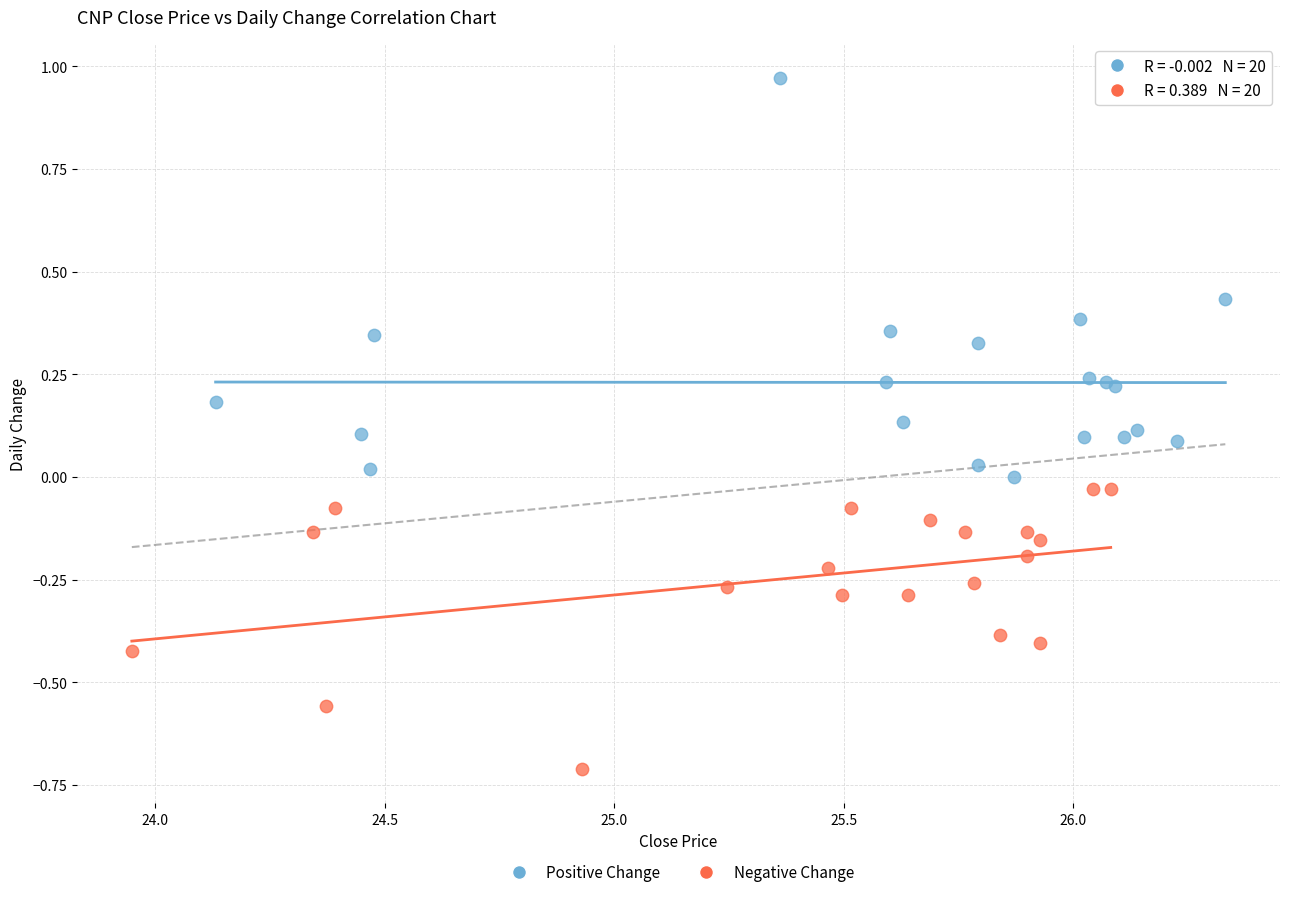

Which series contains the lowest Y value?

Negative Change